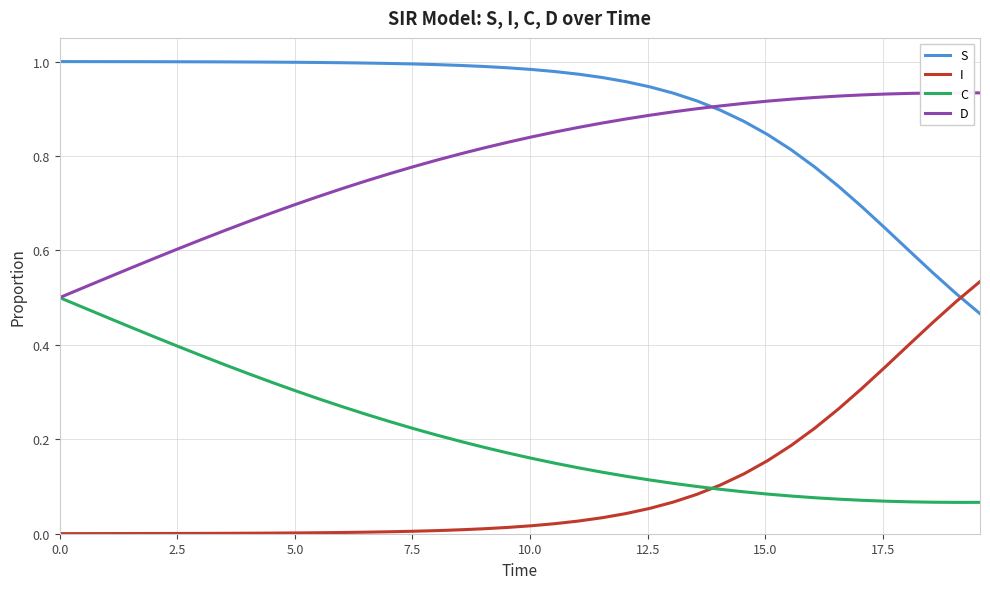

True or false: I and D cross at least once.

False